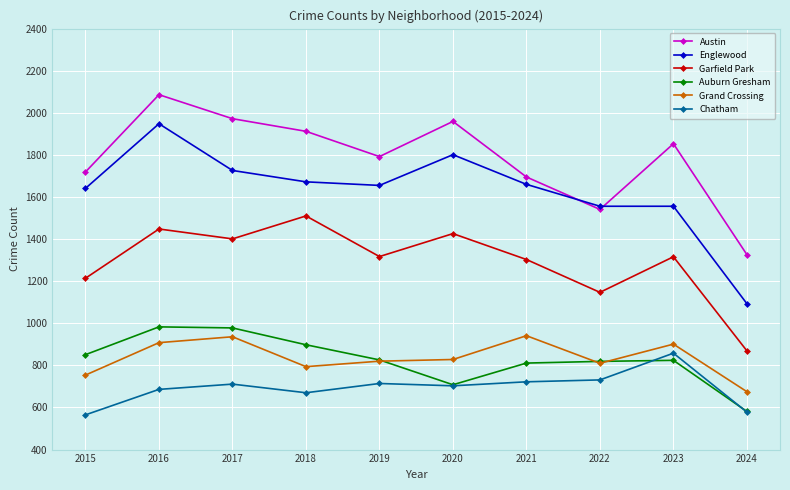

Is it true that Chatham equals 166 at 2019?

False